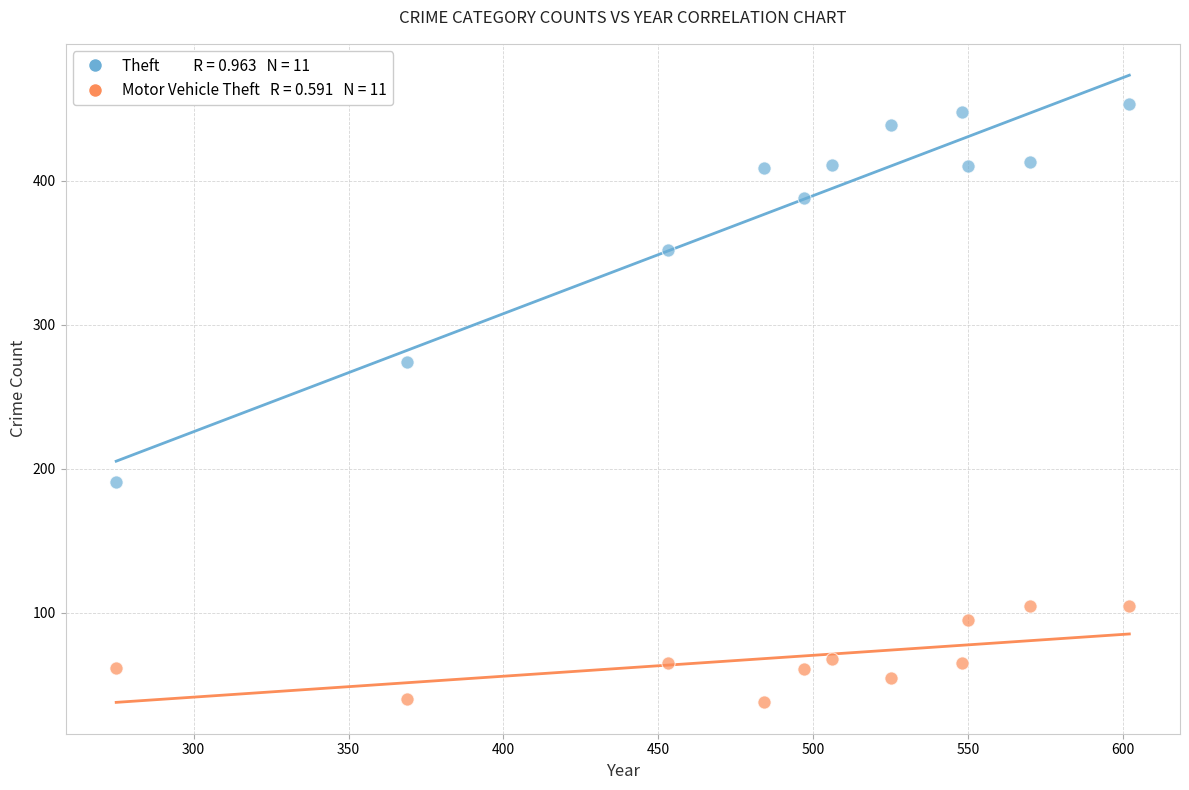

Across all data points, what is the range of X values (max minus min)?

327